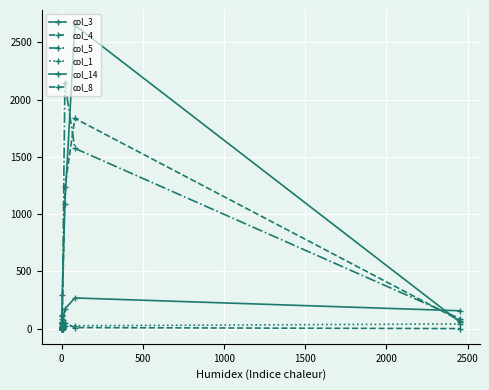

Is it true that col_3 equals 7 at −500?

False